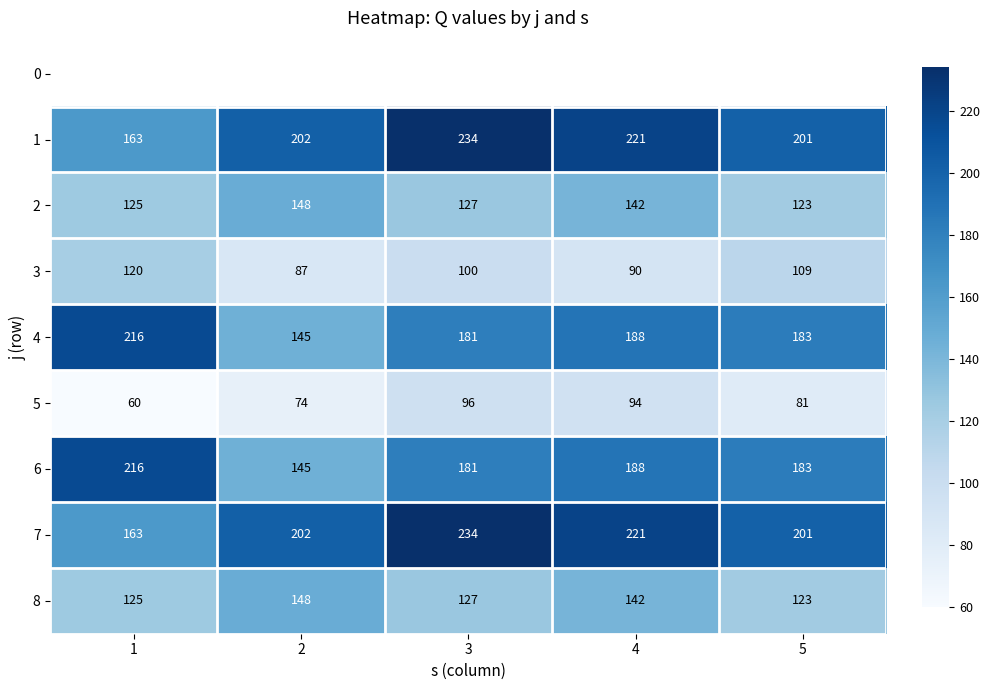

List the labels in order of 4 value, smallest first.

2, 3, 5, 4, 1